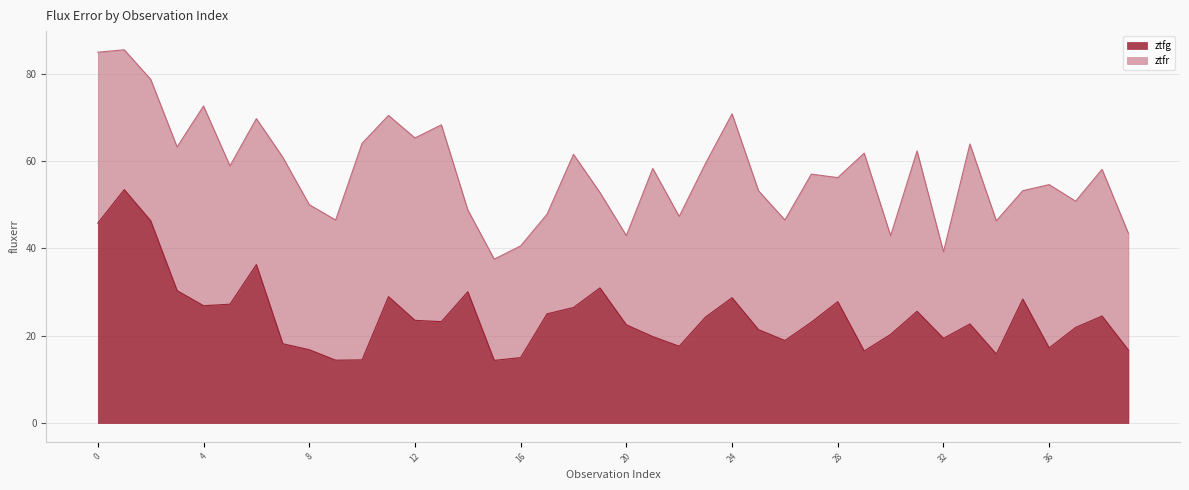

Between 35 and 30, which is larger?

35